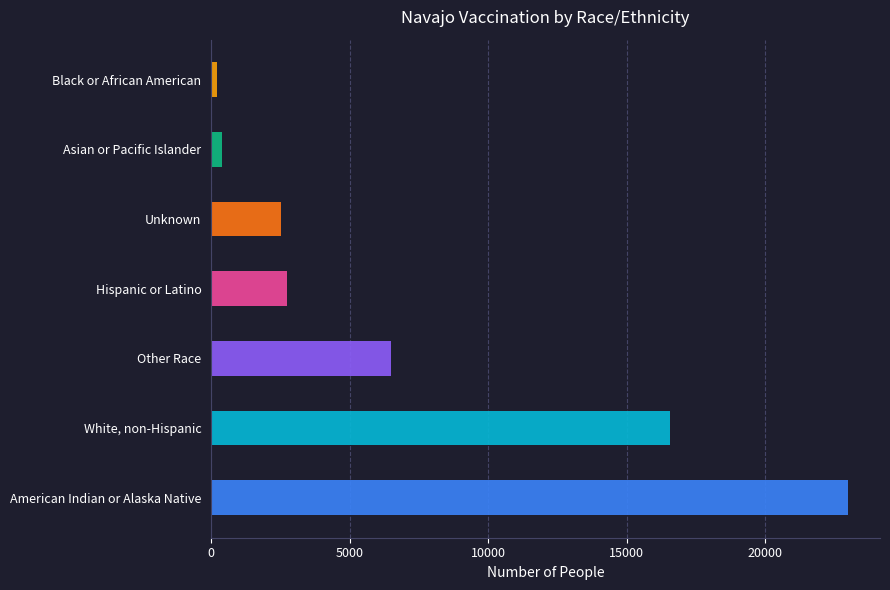

What is the ratio of the value at Hispanic or Latino to the value at American Indian or Alaska Native?

0.1